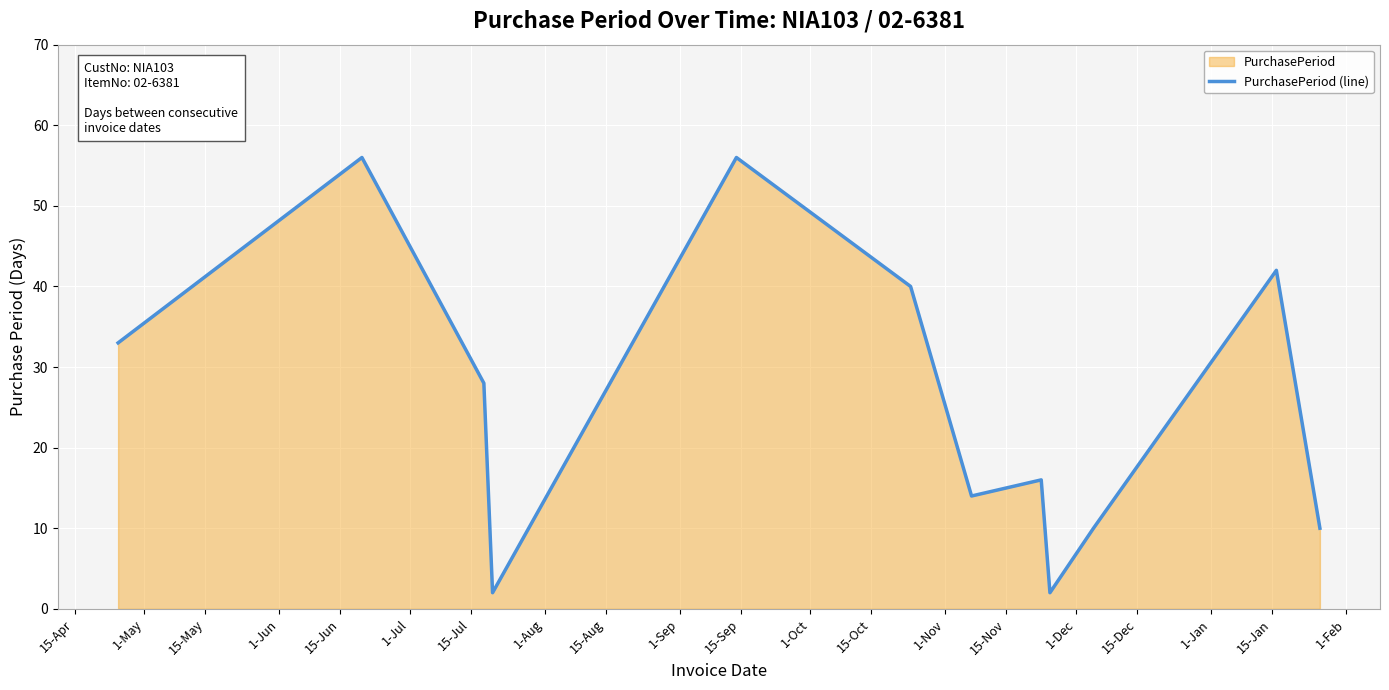

What is the greatest value displayed?

56